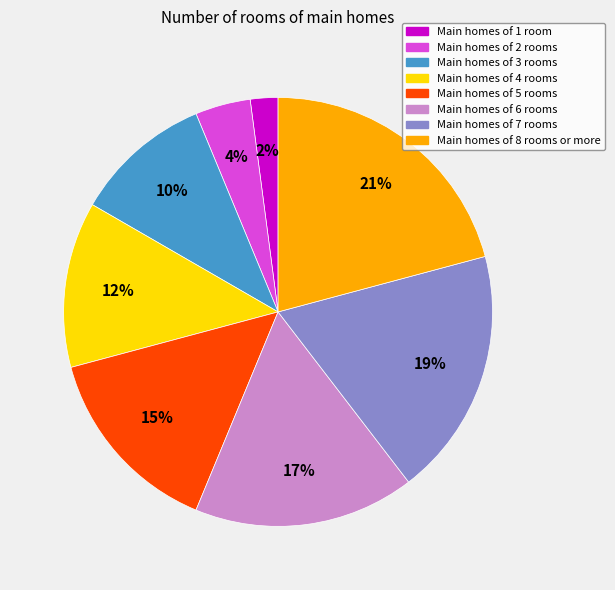

Is it true that Main homes of 7 rooms is 24% of the pie?

False